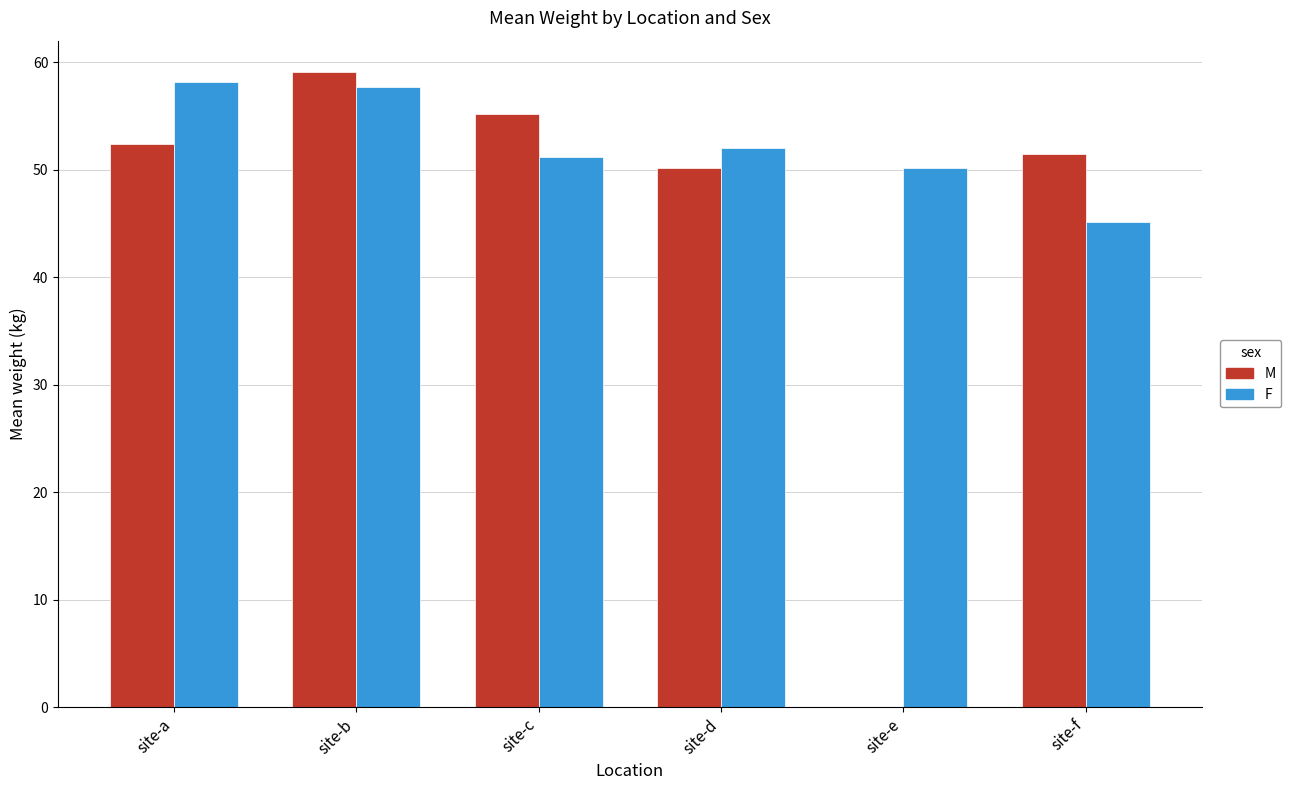

Are the bars grouped side by side (vs. stacked)?

Yes